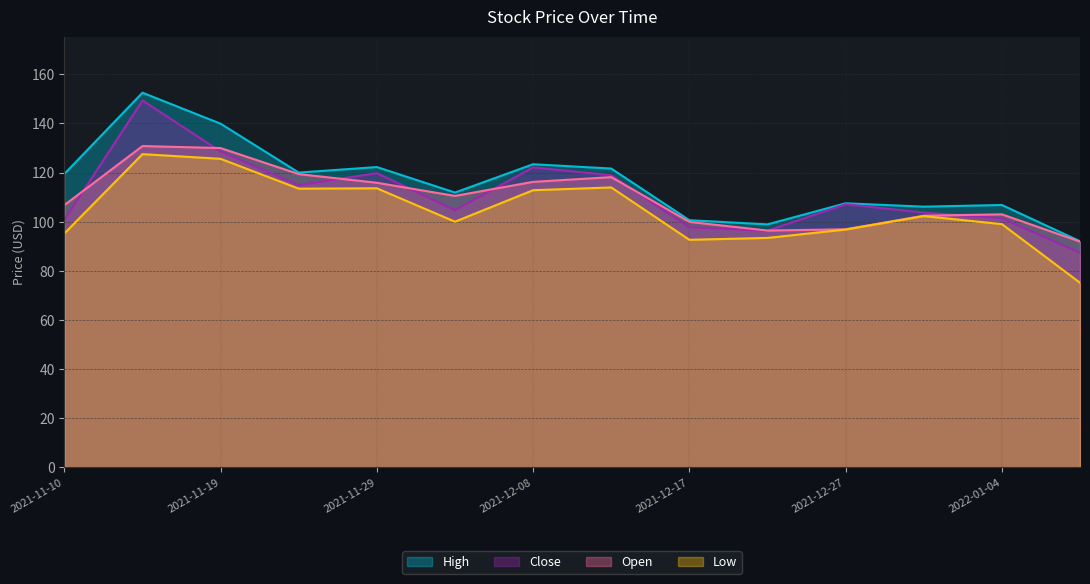

Reading left to right, transcribe all the data shown in this chart.

High: 119.5	152.5	139.9	120.0	122.2	111.9	123.4	121.6	100.6	98.9	107.5	106.1	106.8	92.0
Close: 100.7	149.4	128.6	114.8	119.8	104.7	122.1	118.9	97.7	96.3	107.1	103.7	101.4	87.3
Open: 106.8	130.8	130.0	119.4	115.8	110.5	116.2	118.1	99.9	96.4	96.9	102.4	103.0	91.9
Low: 95.2	127.5	125.6	113.5	113.6	100.0	112.8	114.0	92.6	93.4	96.8	102.3	99.0	75.1